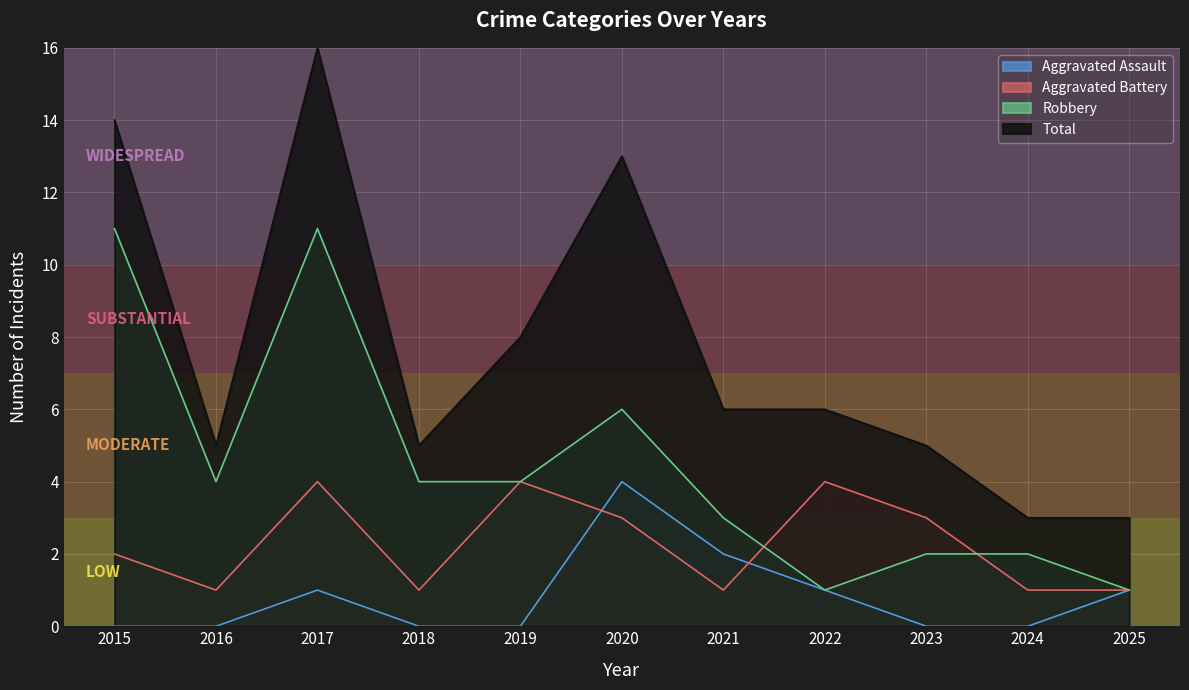

At which label does Robbery first exceed 4?

2015